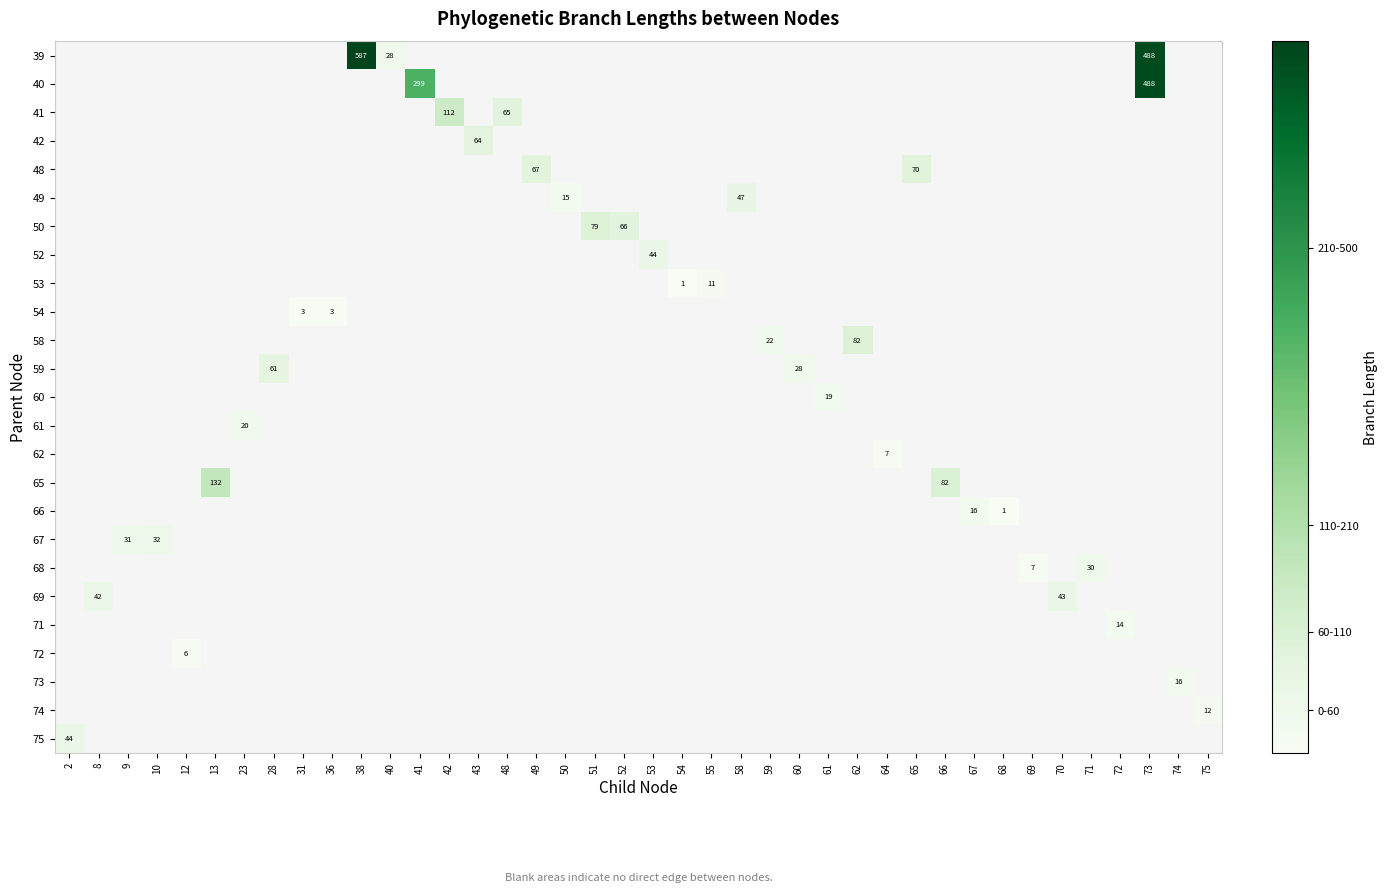

Which label corresponds to the smallest value in the chart?

54